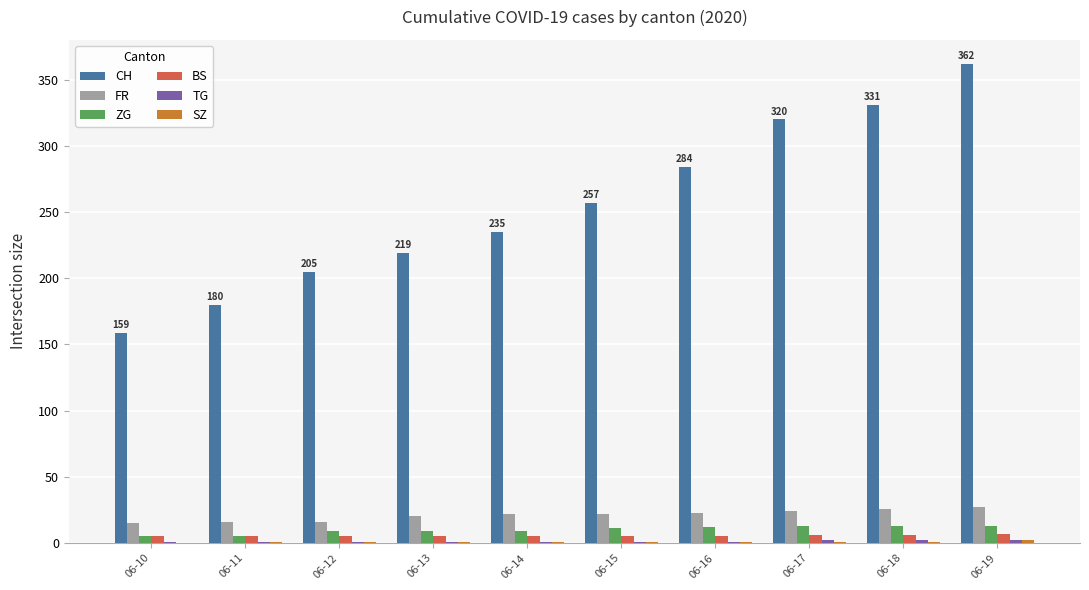

At which category does the chart reach its peak across all series?

06-19